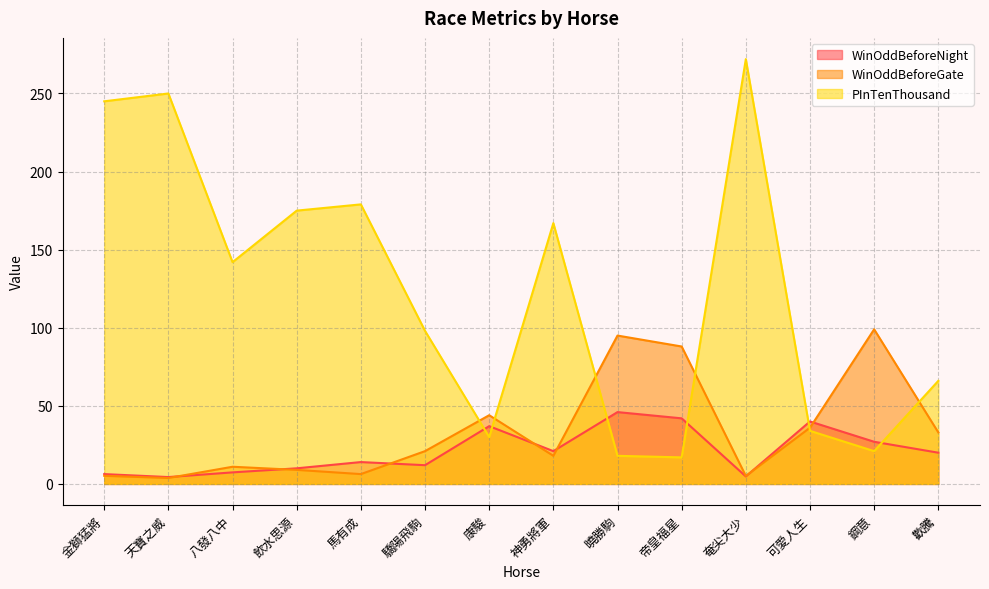

Rank the categories by WinOddBeforeNight value from highest to lowest.

曉勝駒, 帝皇福星, 可愛人生, 康駿, 鋼意, 神勇將軍, 歡騰, 馬有成, 驕陽飛駒, 飲水思源, 八發八中, 金獅猛將, 奄尖大少, 天寶之威